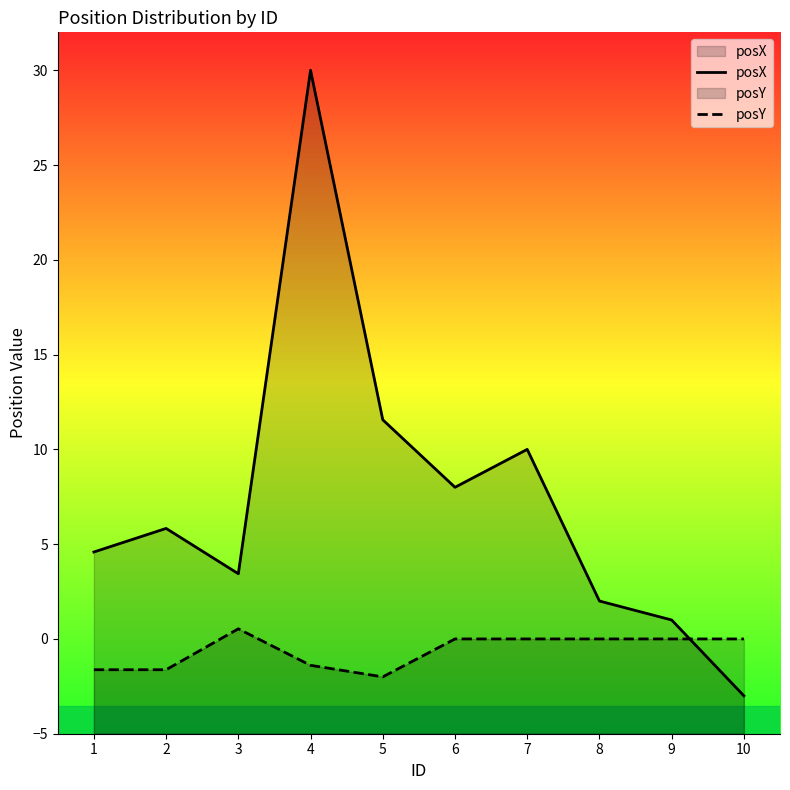

What is the smallest value displayed?

-3.0